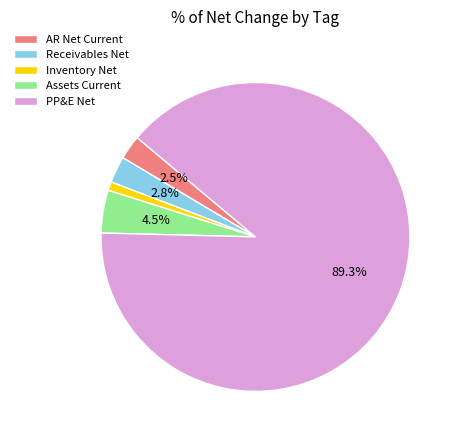

Approximately how many times larger is the value at Assets Current compared to Inventory Net?

4.9